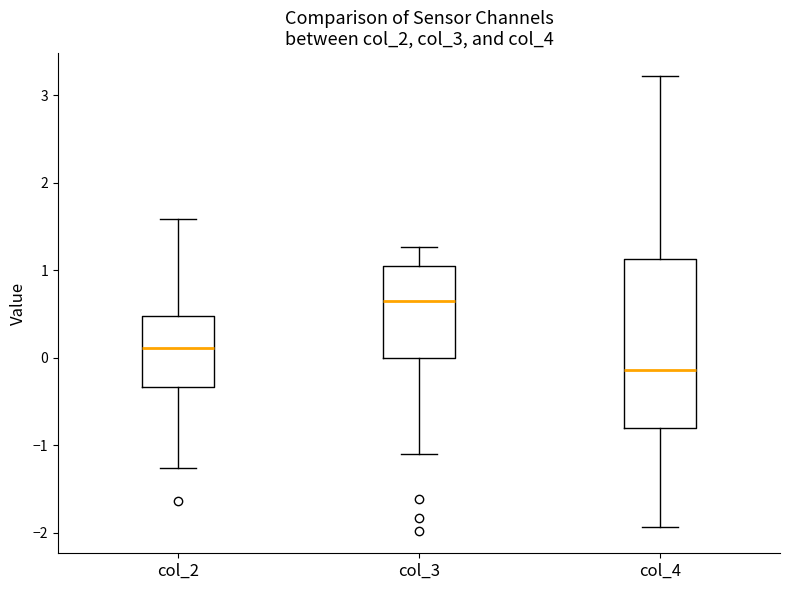

Reading left to right, transcribe this box plot: for each box, give where its median line is, the range the box spans, and where its two whiskers end, as read against the y-axis. The values are not printed on the chart, so give them approximately, as read against the axis.

col_2: median 0.1, box -0.3 to 0.5, whiskers -1.3 to 1.6
col_3: median 0.7, box 0.0 to 1.0, whiskers -1.1 to 1.3
col_4: median -0.1, box -0.8 to 1.1, whiskers -1.9 to 3.2